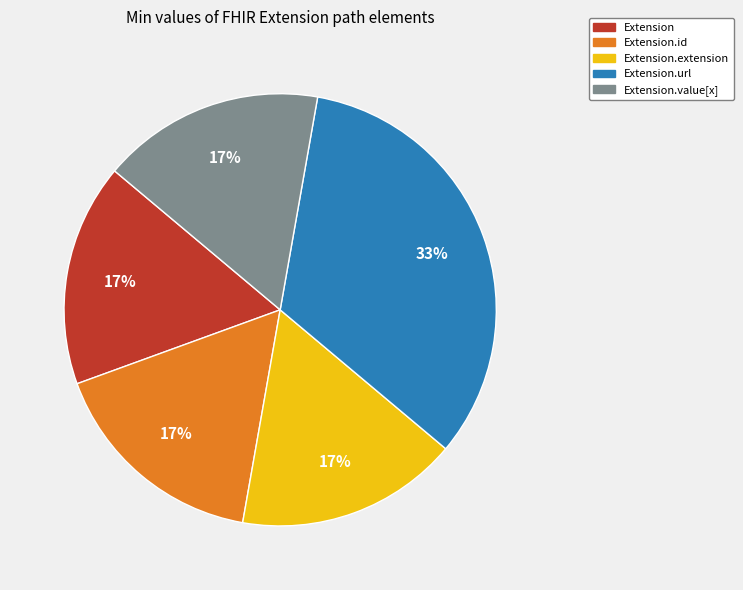

Is there a majority slice in this chart?

No